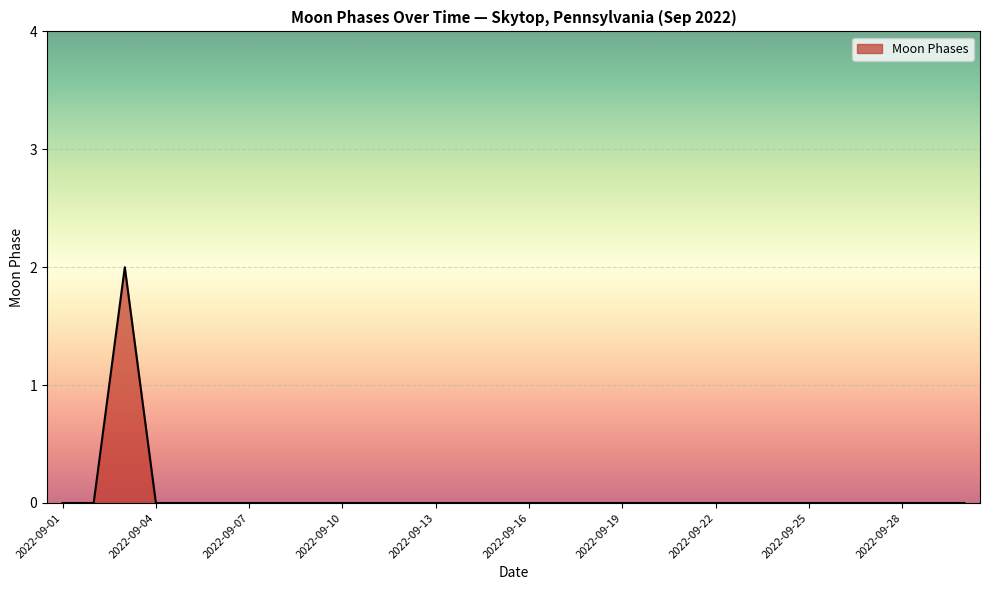

Does the chart have visible grid lines?

Yes